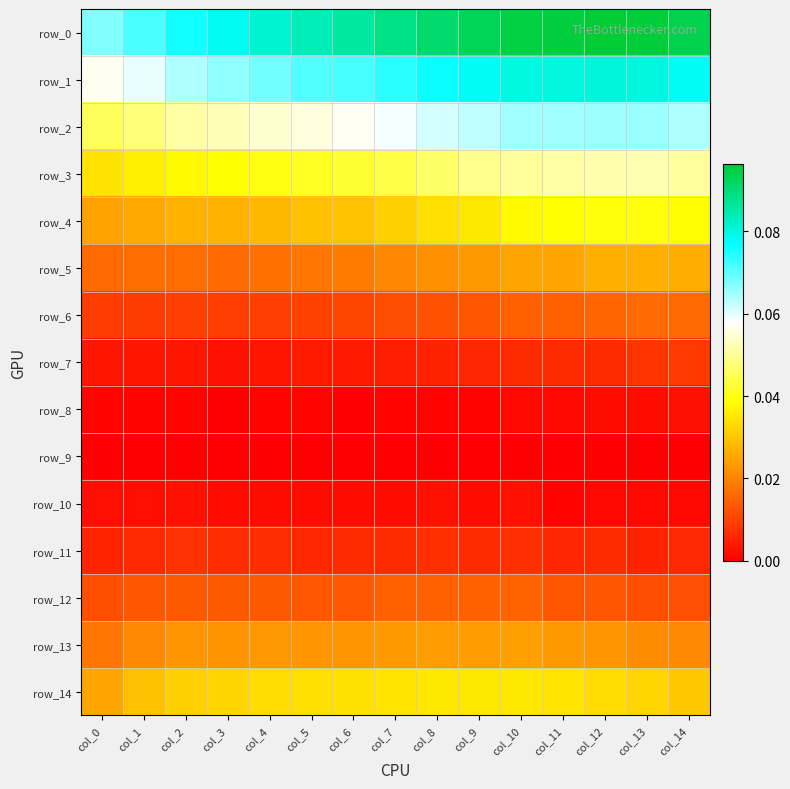

At which label is row_1 closest to 0?

col_0